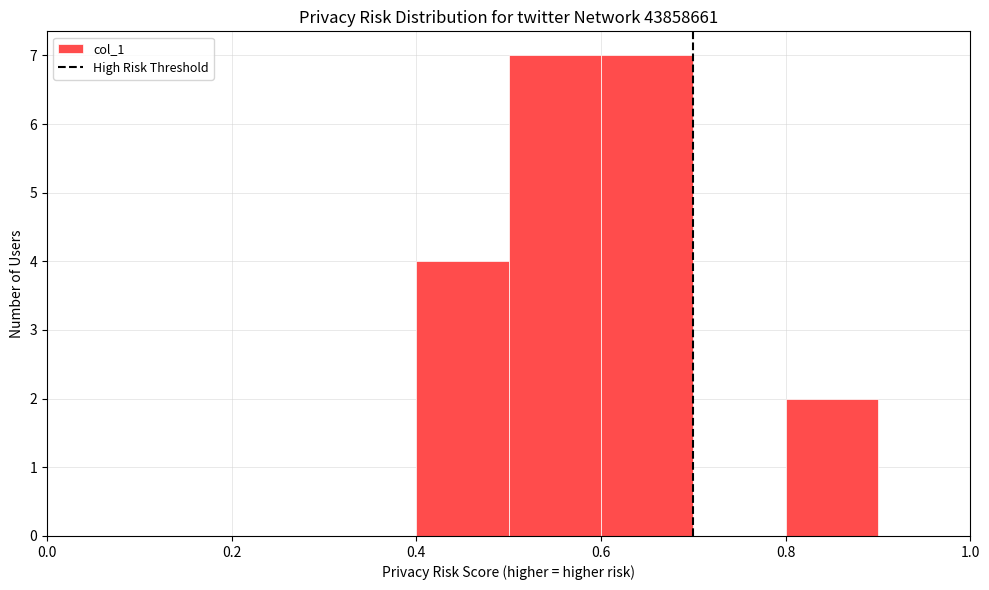

How tall is the bar that spans 0.8 to 0.9 on the x-axis? The values are not printed on the chart, so give them approximately, as read against the axis.

2